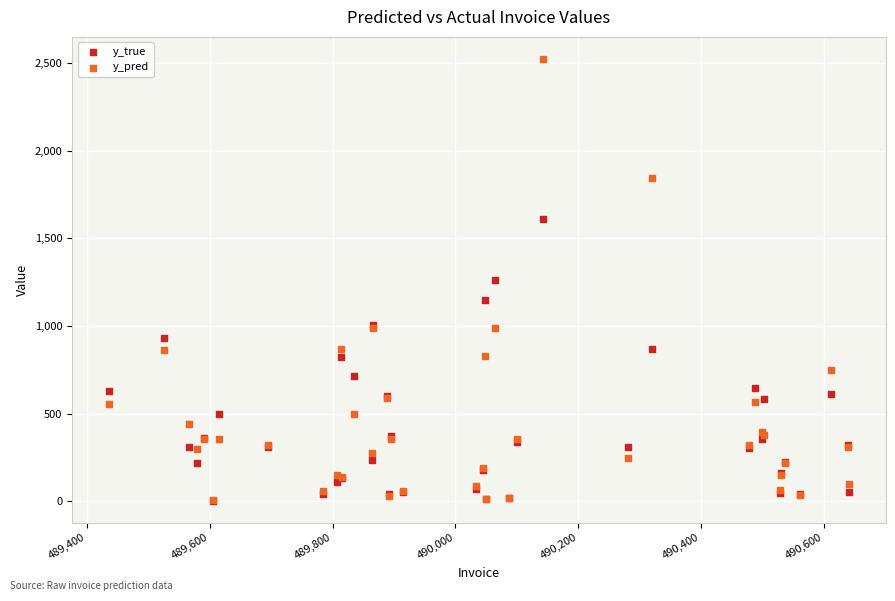

What are all the series names shown in the legend?

y_true, y_pred